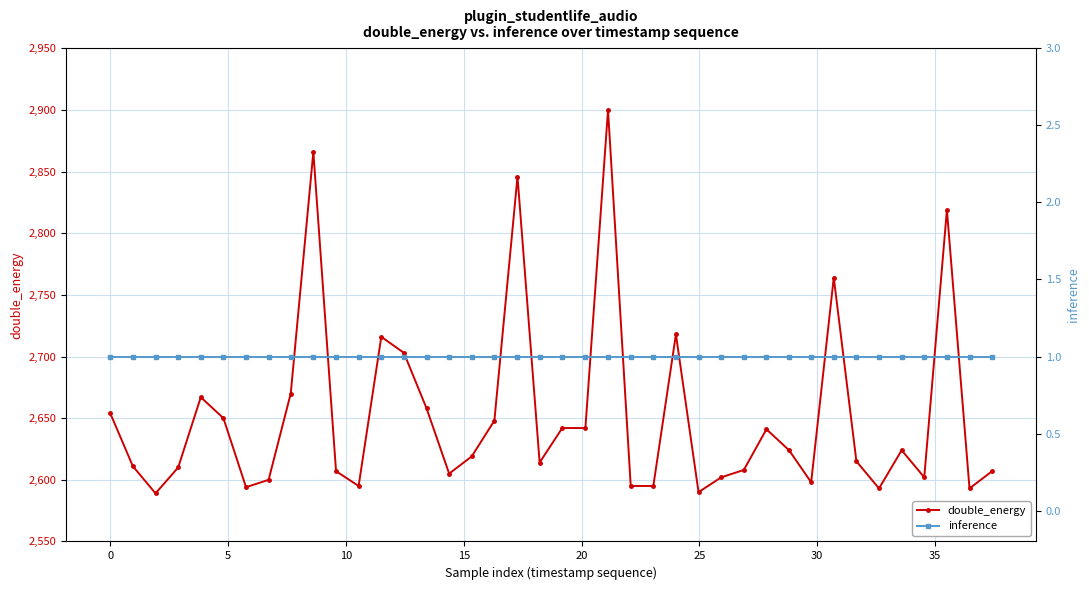

How many lines are shown in the chart?

2